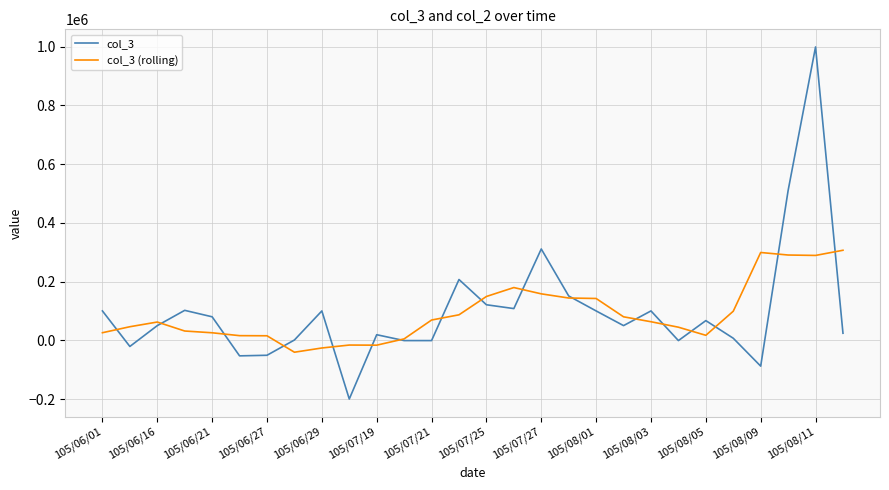

Count the number of categories in the chart.

28